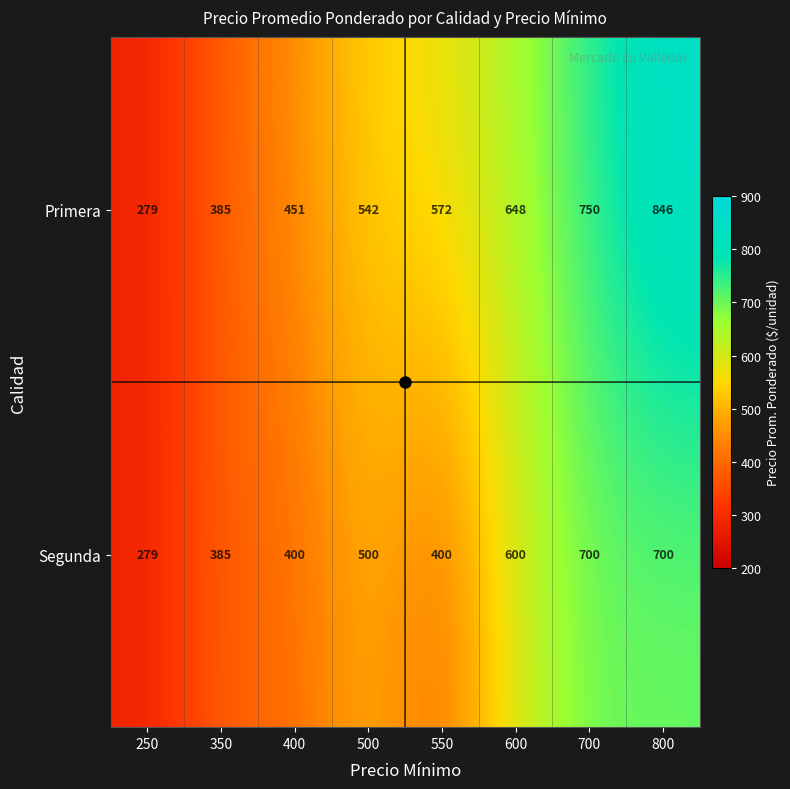

Count the Primera values in the range 451 to 750.

5